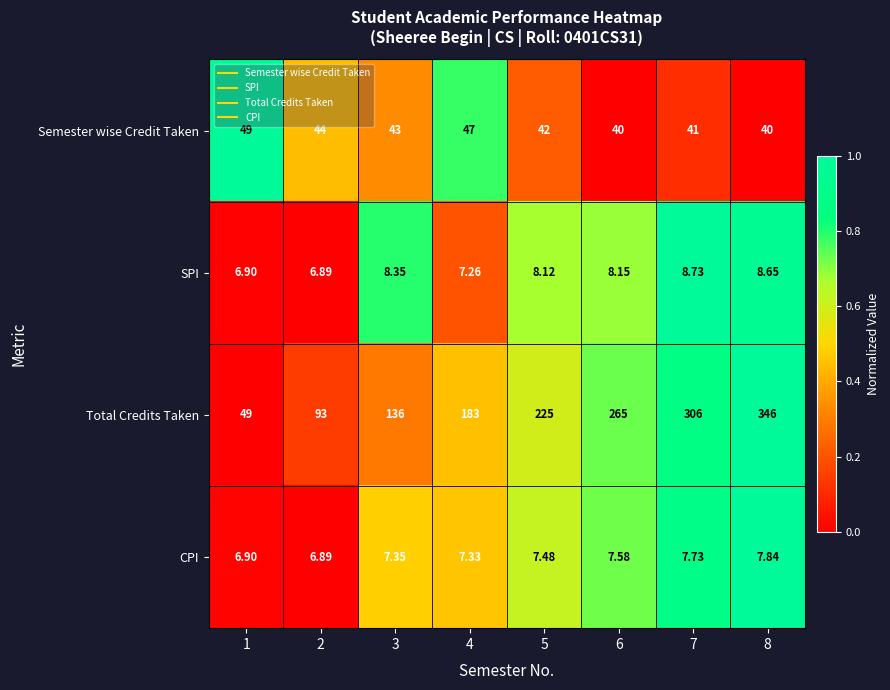

How many series are shown in this chart?

4